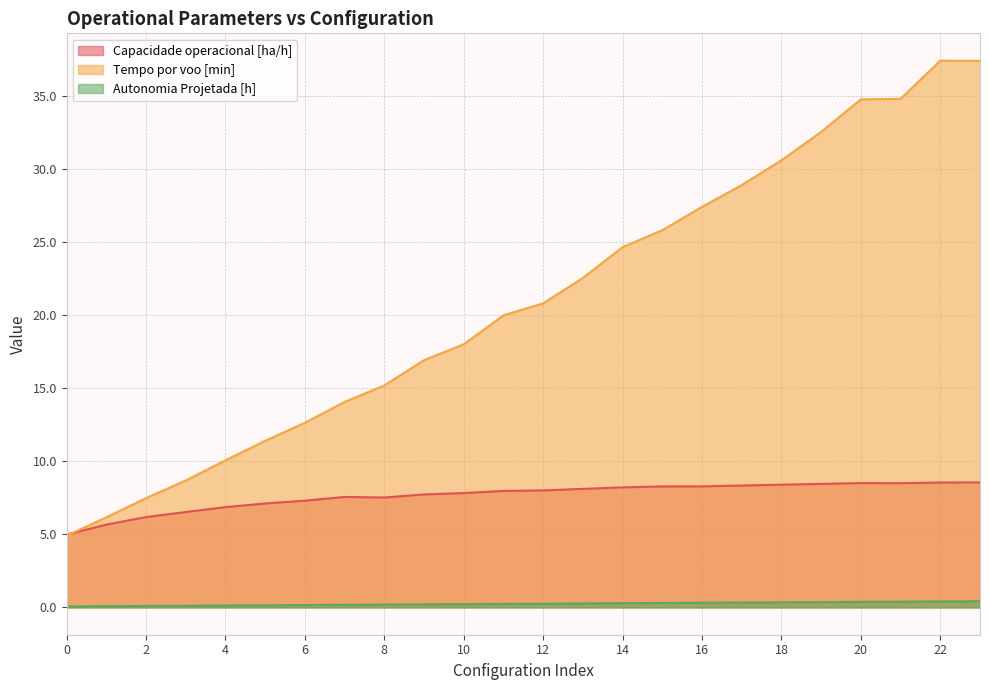

Rank the series by their average value, from highest to lowest.

Tempo por voo [min], Capacidade operacional [ha/h], Autonomia Projetada [h]